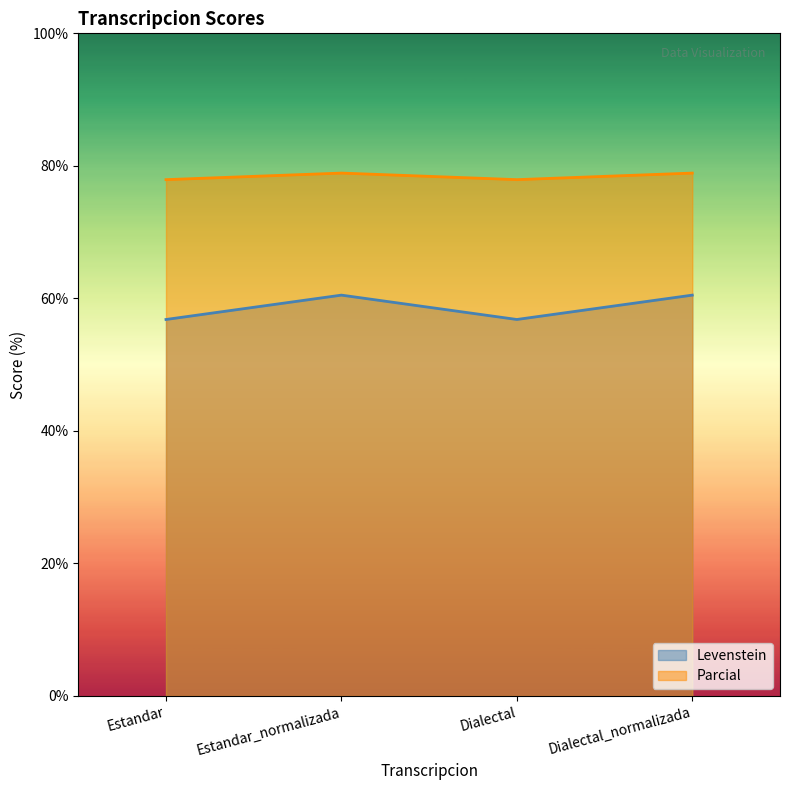

Does the chart have visible grid lines?

No